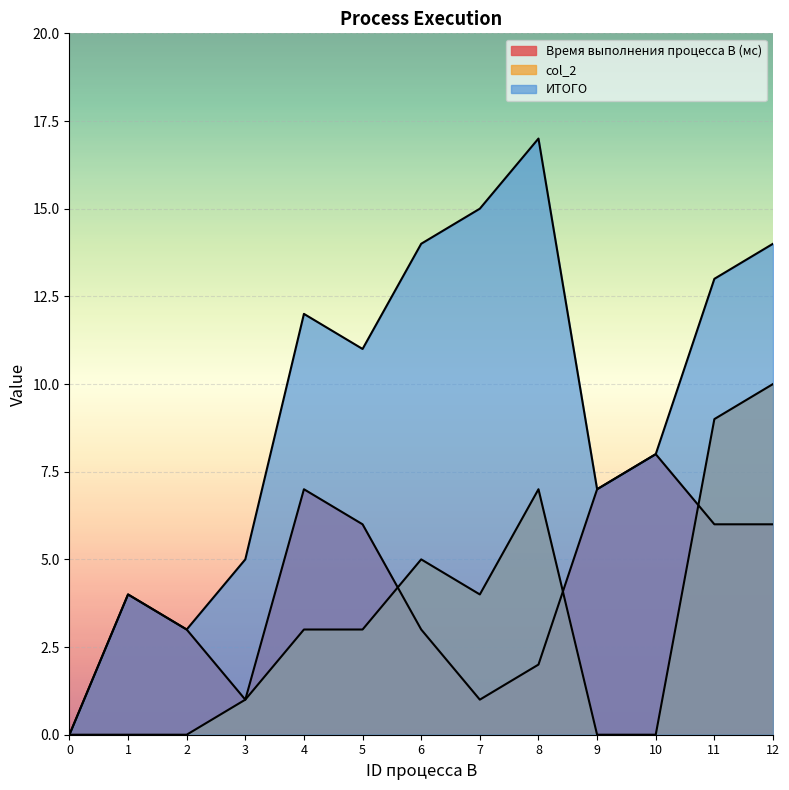

What is the sum of all col_2 values?

42